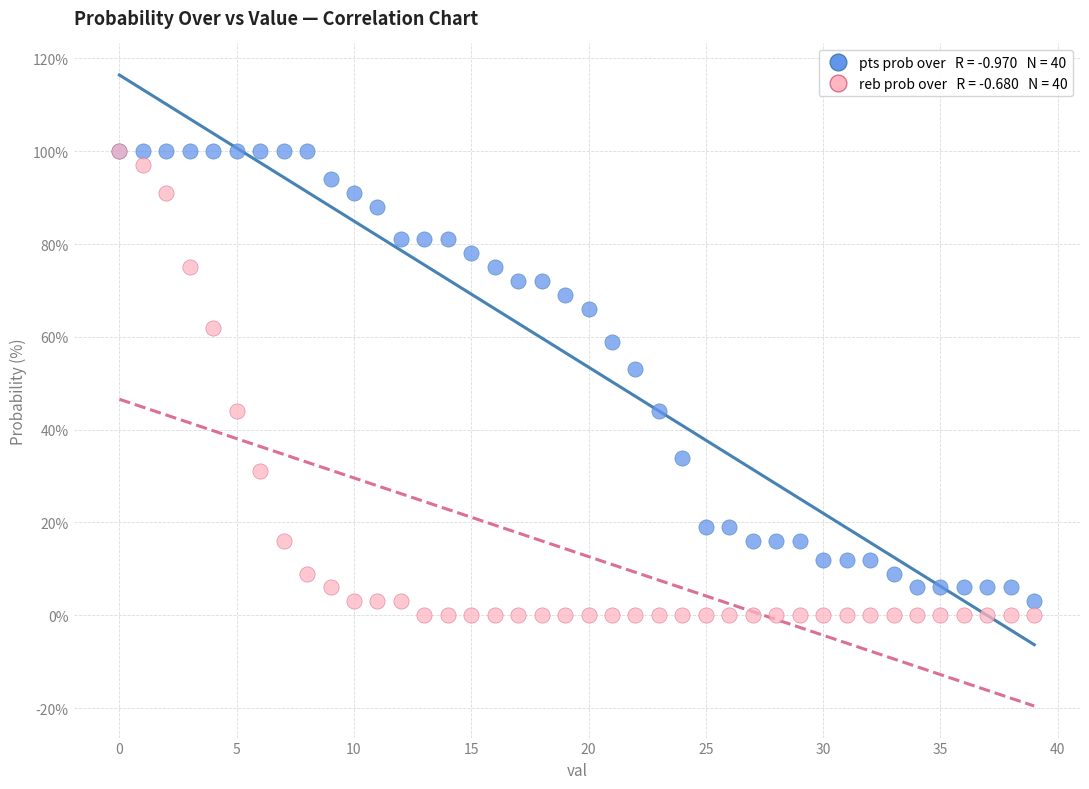

Across all series, what Y value is closest to 50?

53